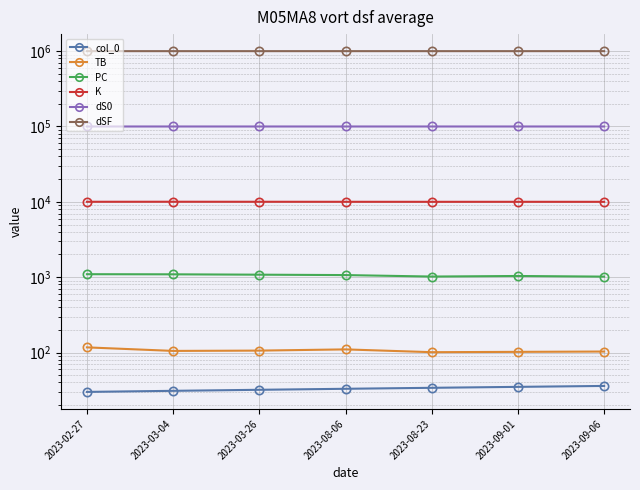

Rank the series at 2023-09-01 from highest to lowest value.

dSF, dS0, K, PC, TB, col_0